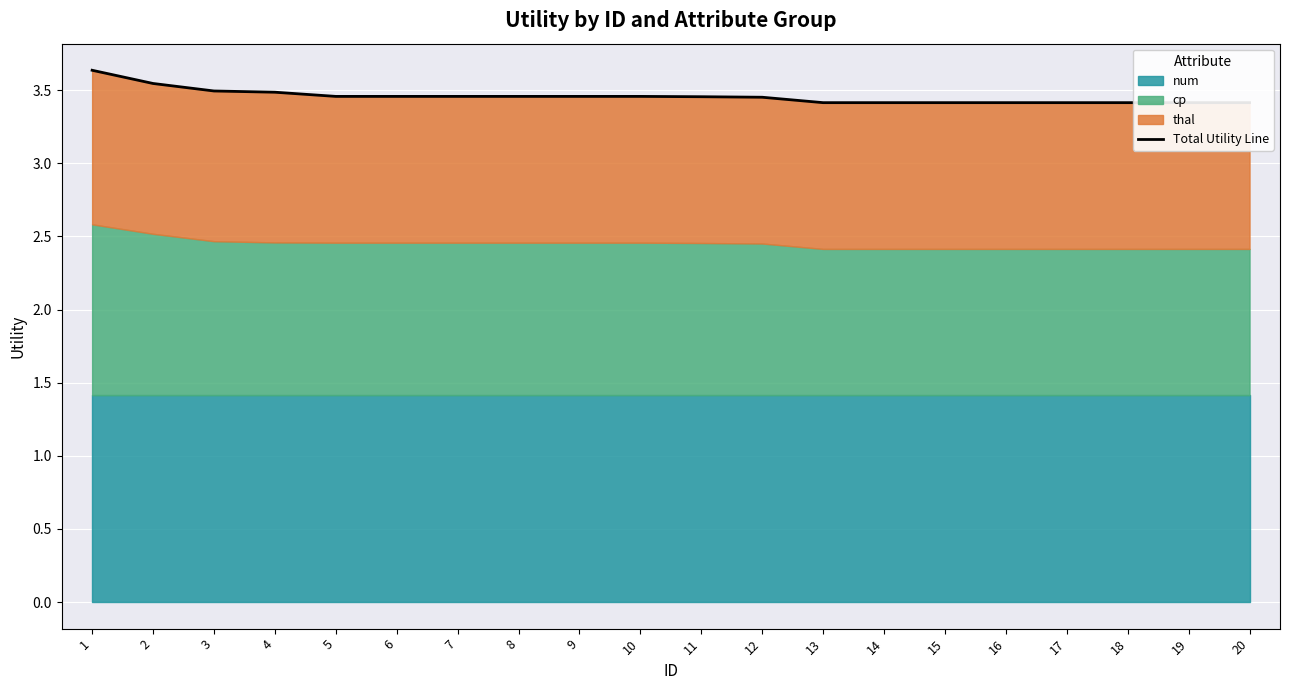

What is the value of the 9th point from the left?

3.5